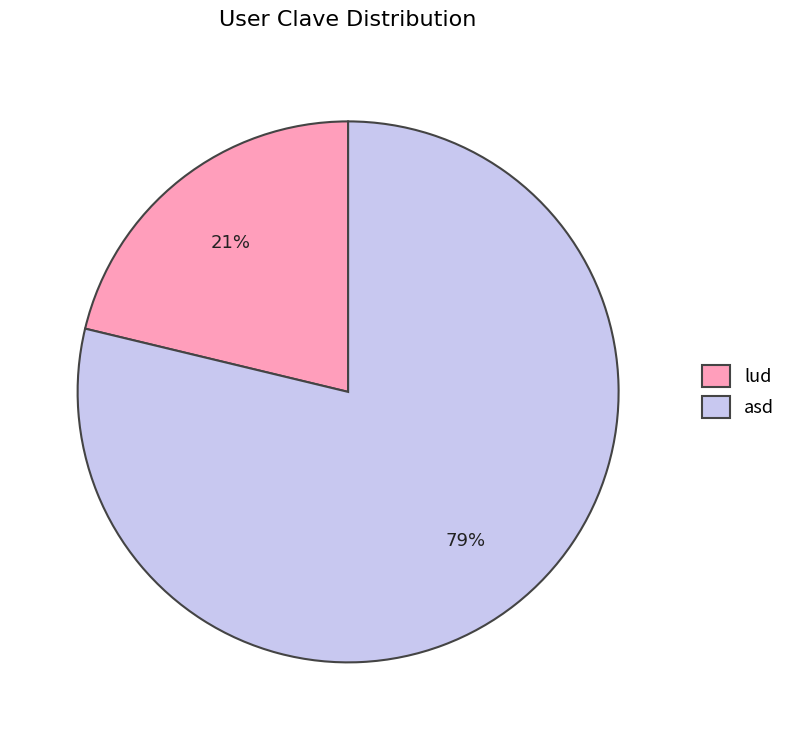

Rank the categories by value from highest to lowest.

asd, lud